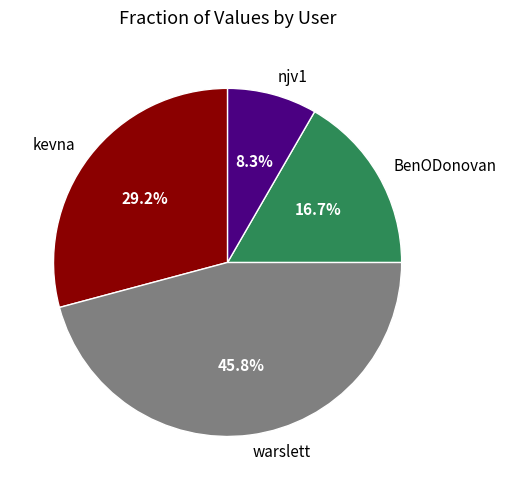

Combined, what portion of the pie is njv1 and BenODonovan?

25.0%